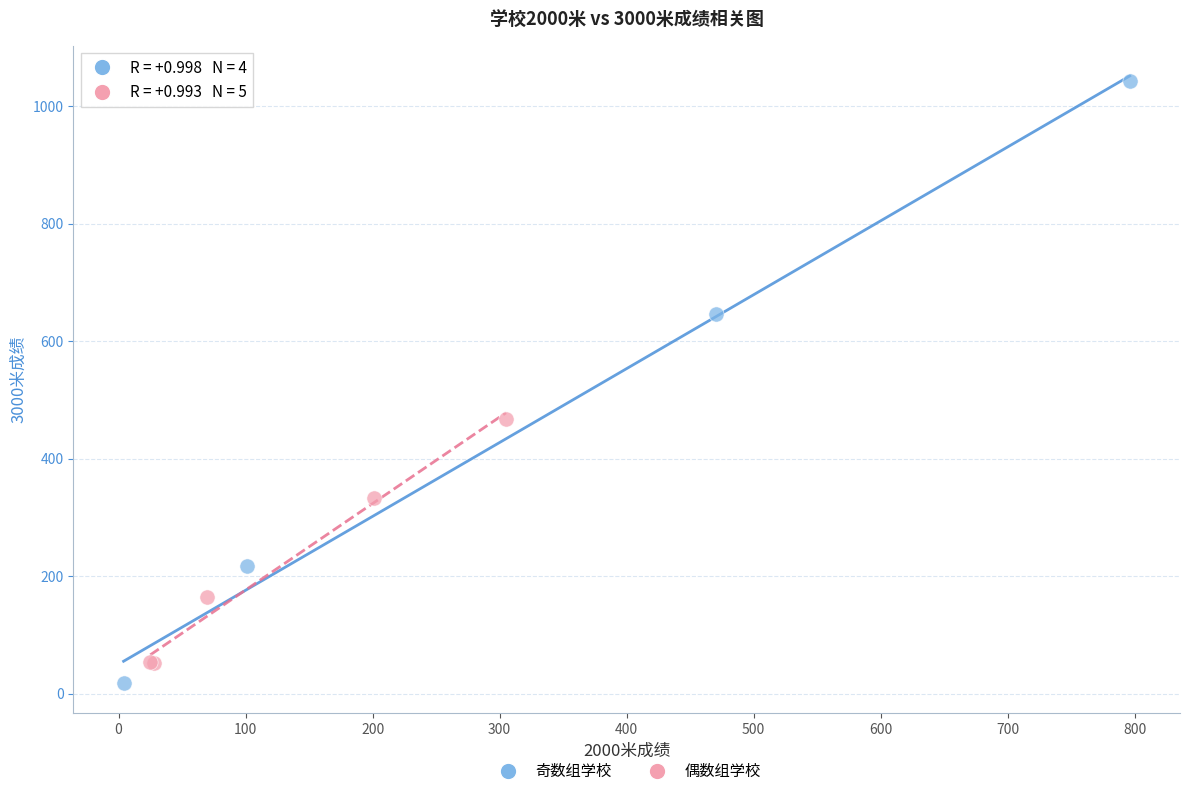

Which series reaches the maximum Y coordinate?

奇数组学校